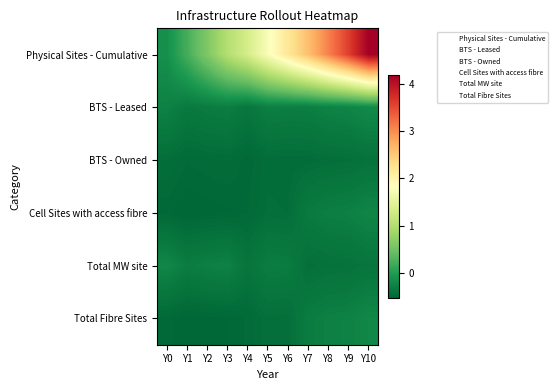

How many series are shown in this chart?

6